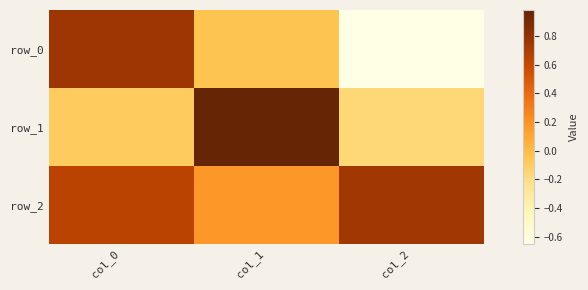

The row_2 series shows 0.3 at col_0. True or false?

False